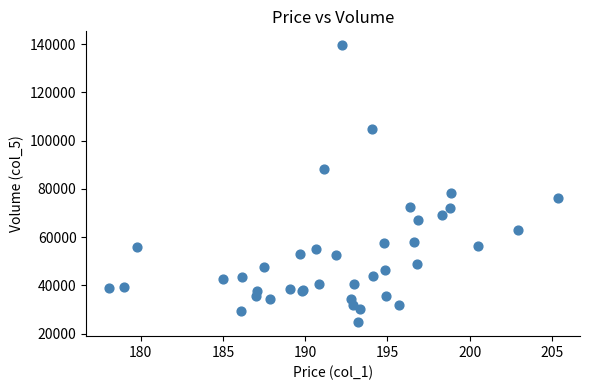

What Y value in the scatter plot is closest to 82118?

78458